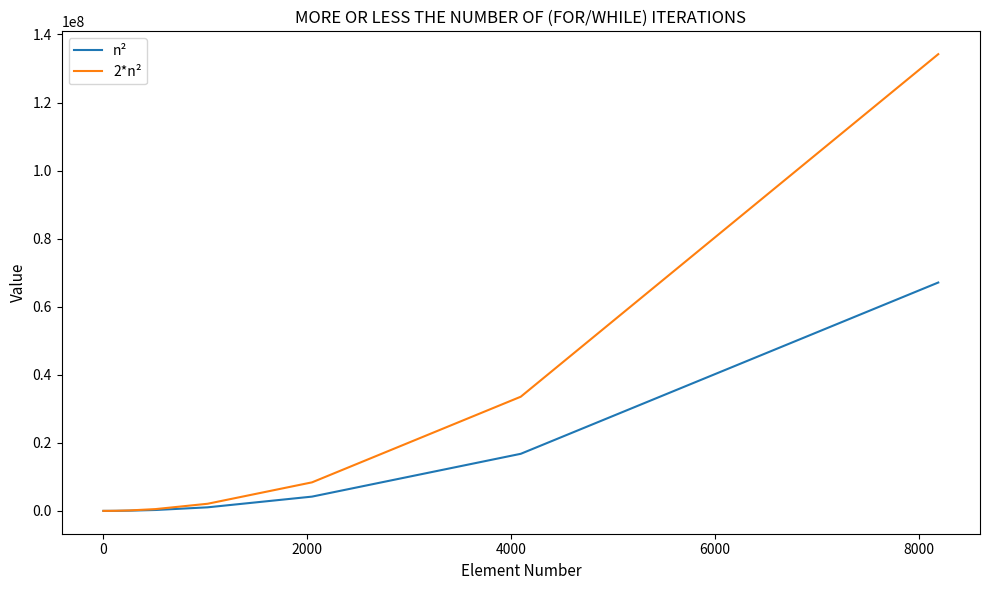

Which series has the largest total across all categories?

2*n²